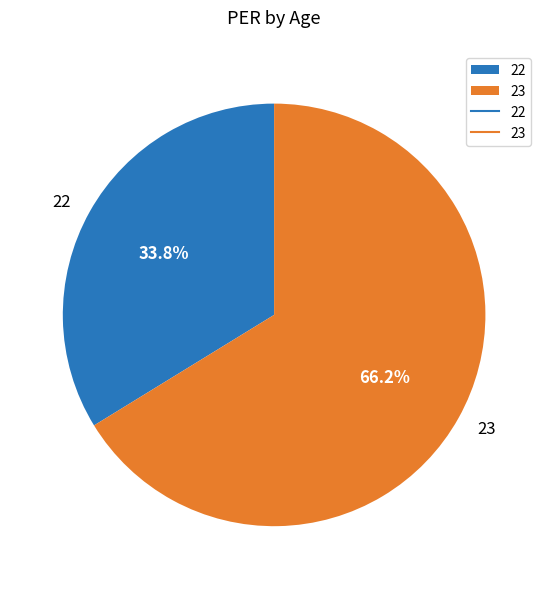

To the nearest percent, what is the difference between the largest and smallest slice percentages?

32%